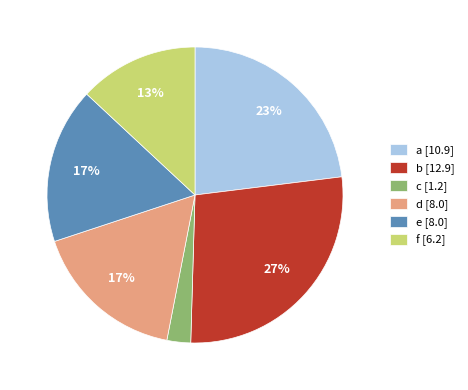

What percentage is the e slice, to the nearest percent?

17%